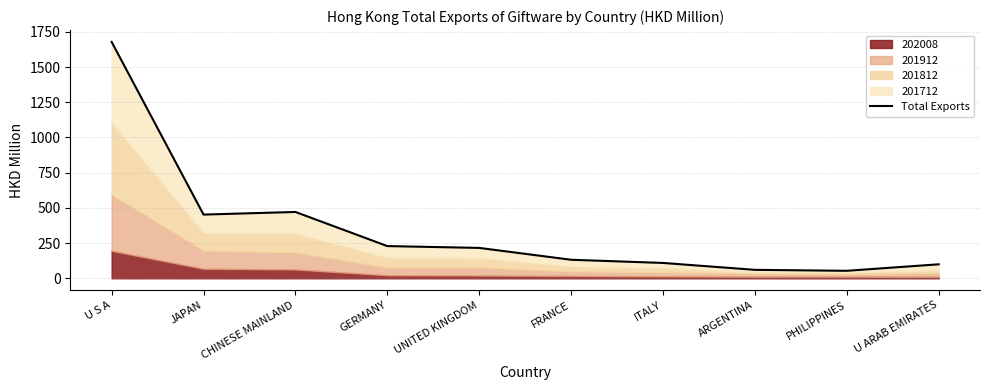

What is the average value?

350.0